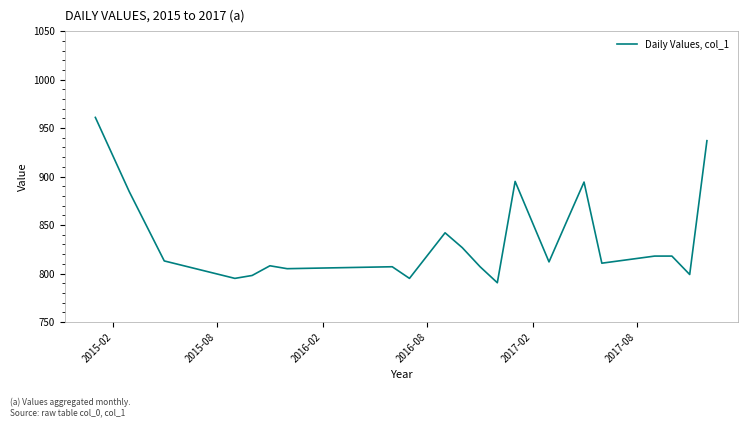

What is the minimum value shown in the chart?

790.5